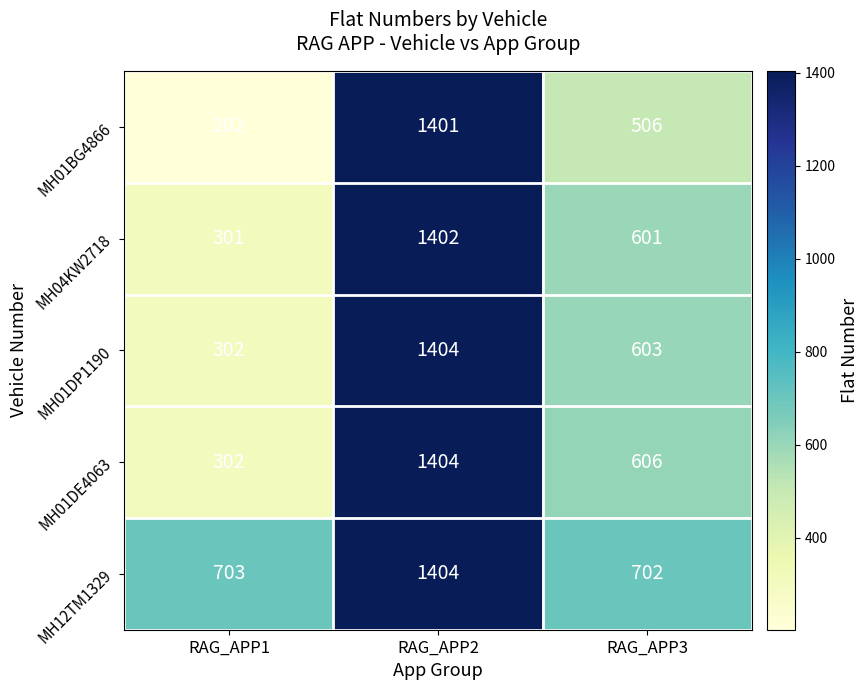

What is the approximate value of MH12TM1329 at RAG_APP1?

703